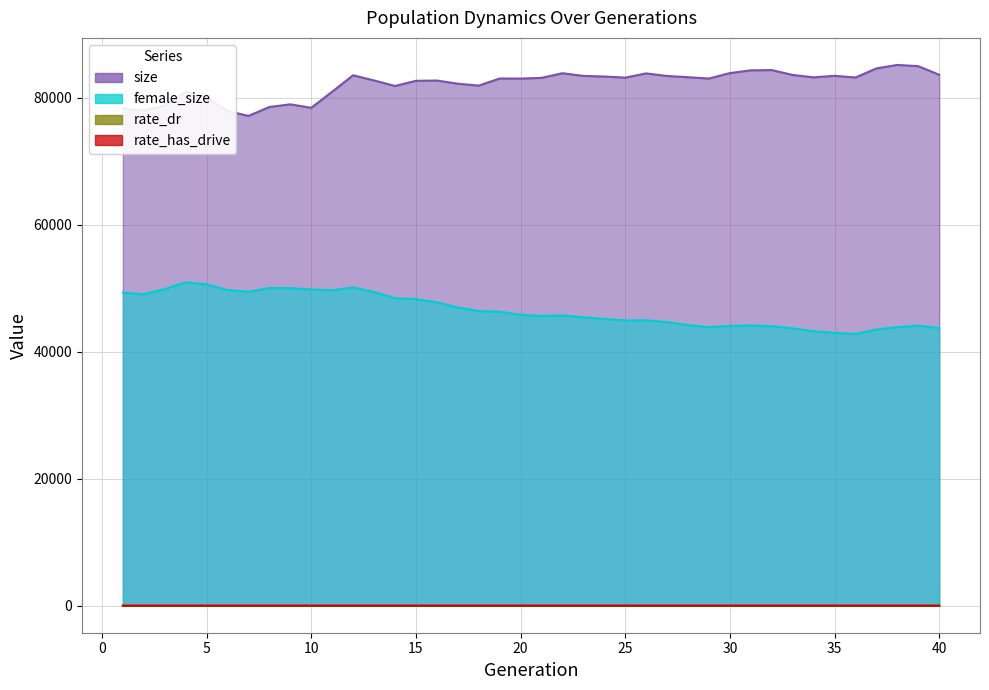

How many lines are shown in the chart?

4